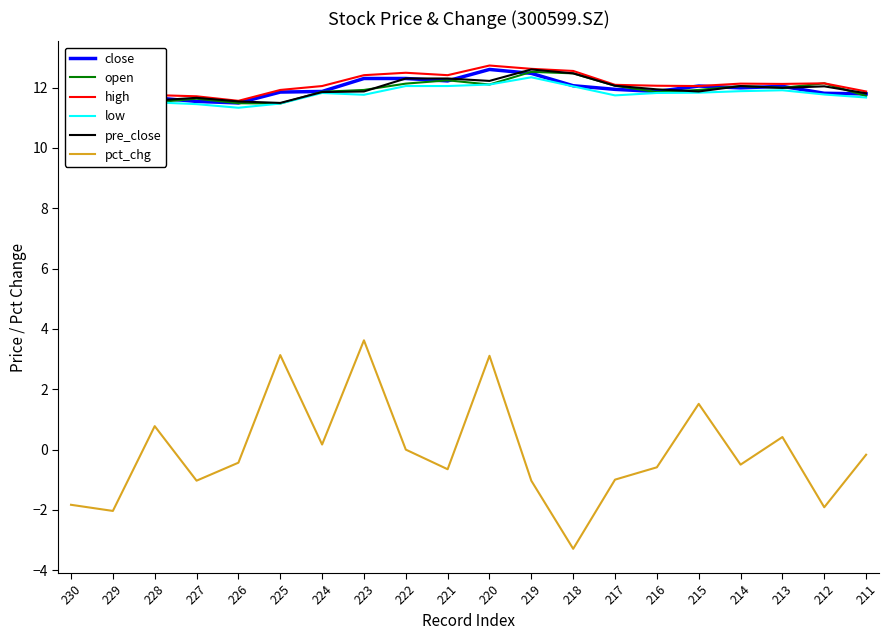

Which series has the largest range (max minus min)?

pct_chg